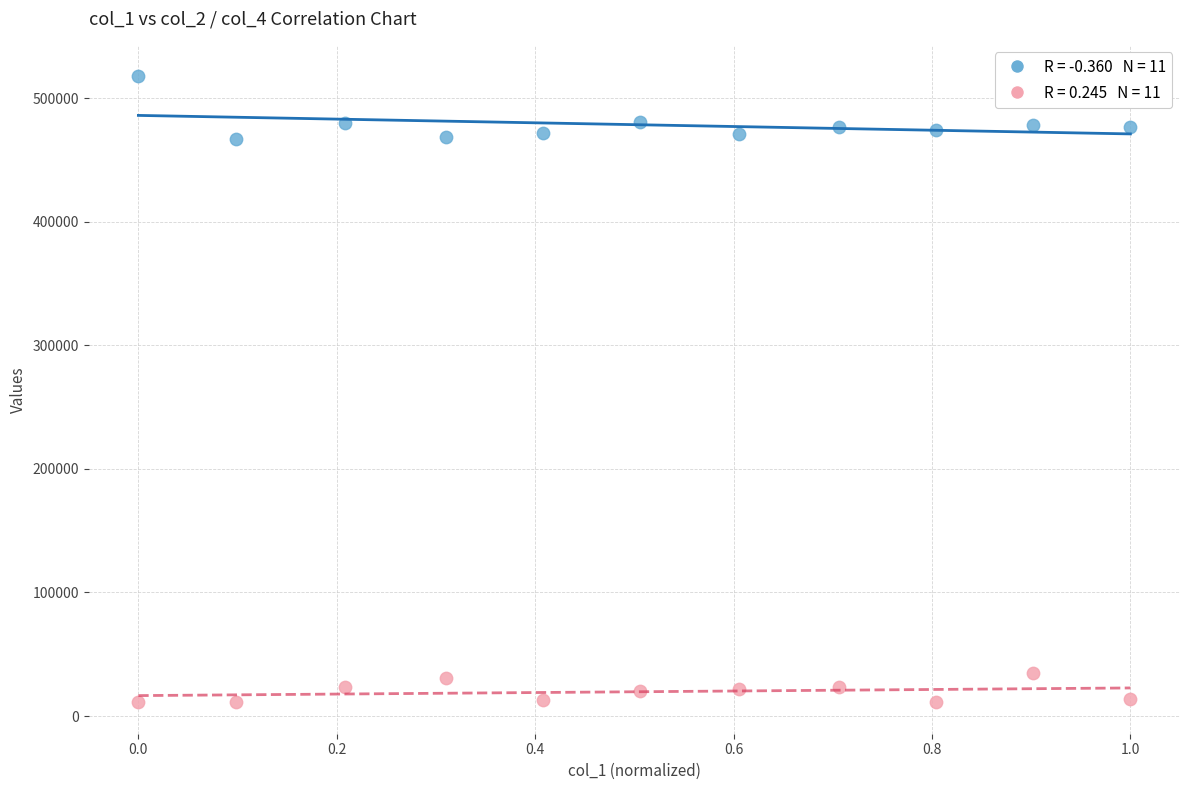

Across all data points, what is the range of Y values (max minus min)?

506667